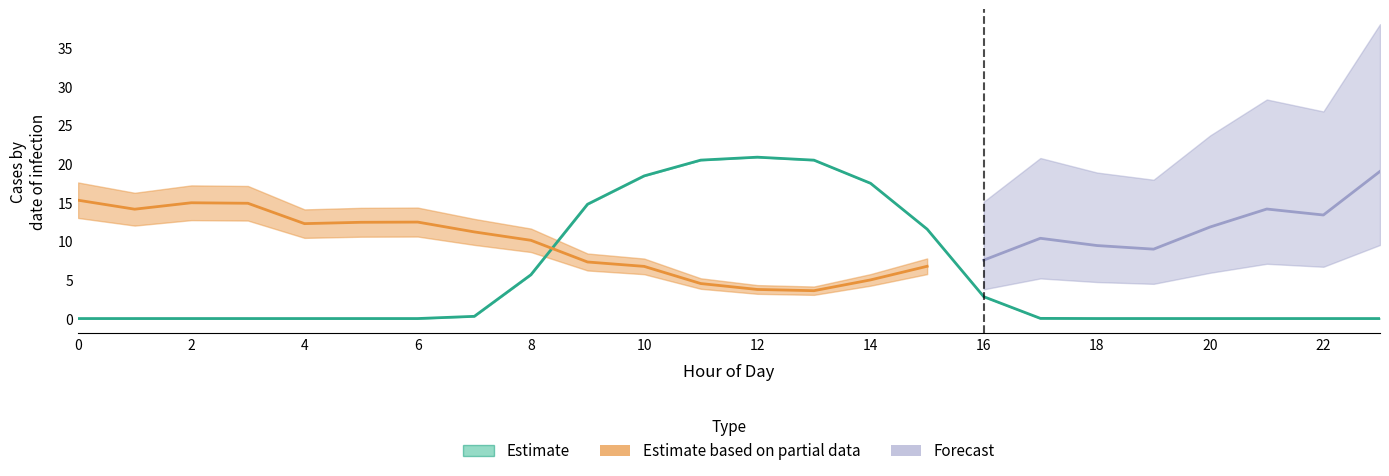

How many categories are shown in the chart?

24